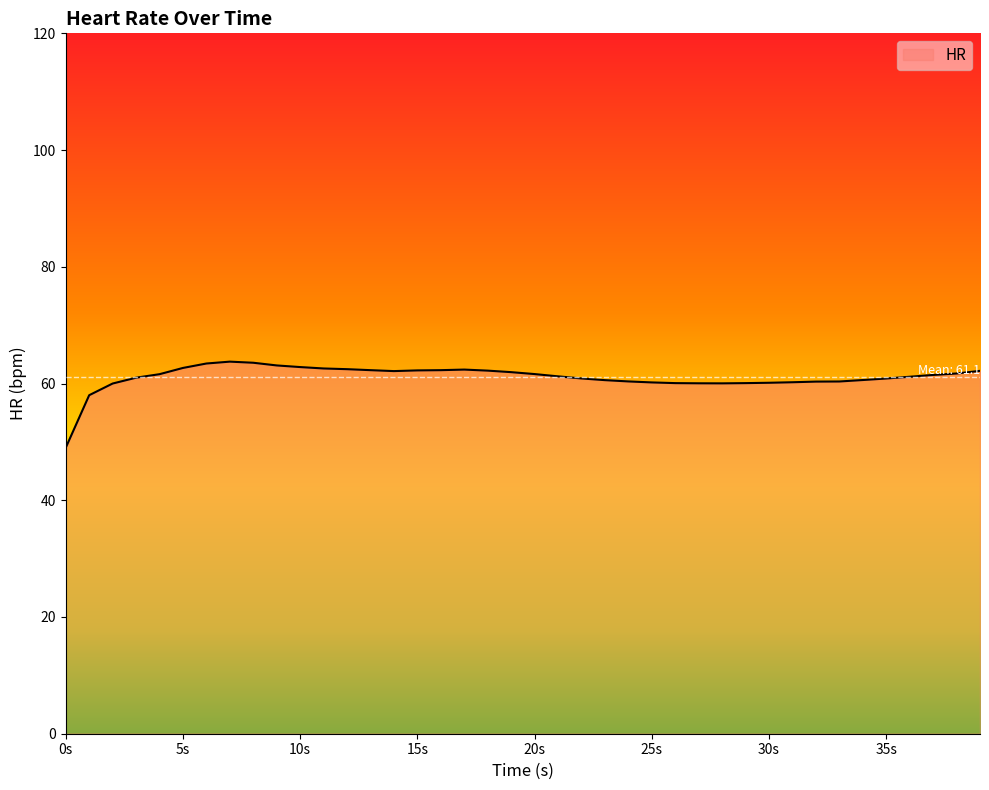

What is the sum of all values?

2443.6